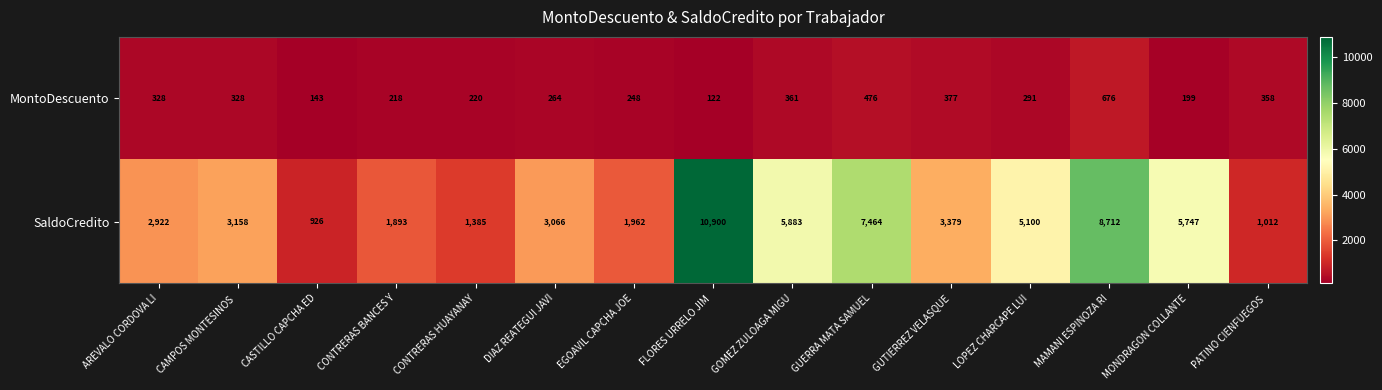

What is the spread (max minus min) of values at CONTRERAS HUAYANAY?

1165